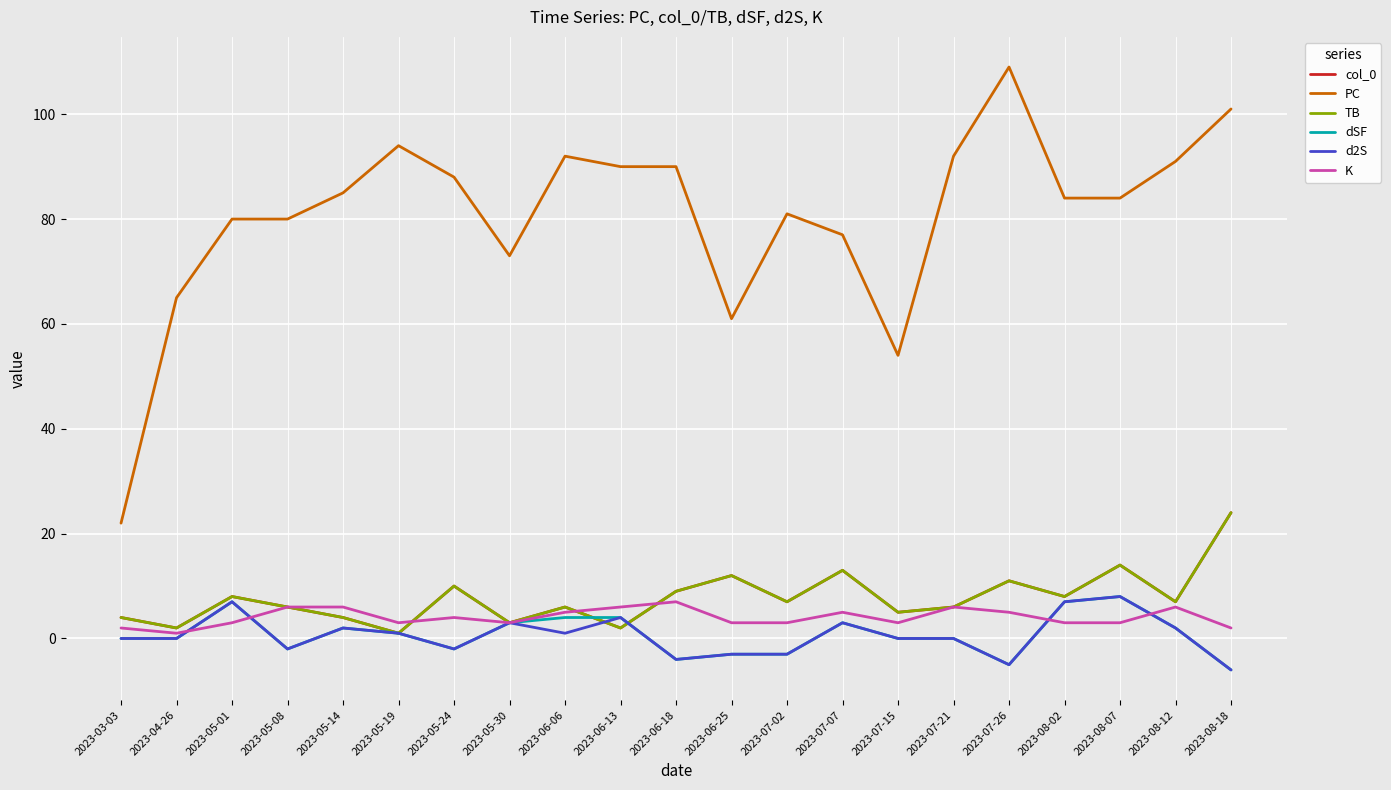

True or false: dSF and PC intersect in this chart.

False